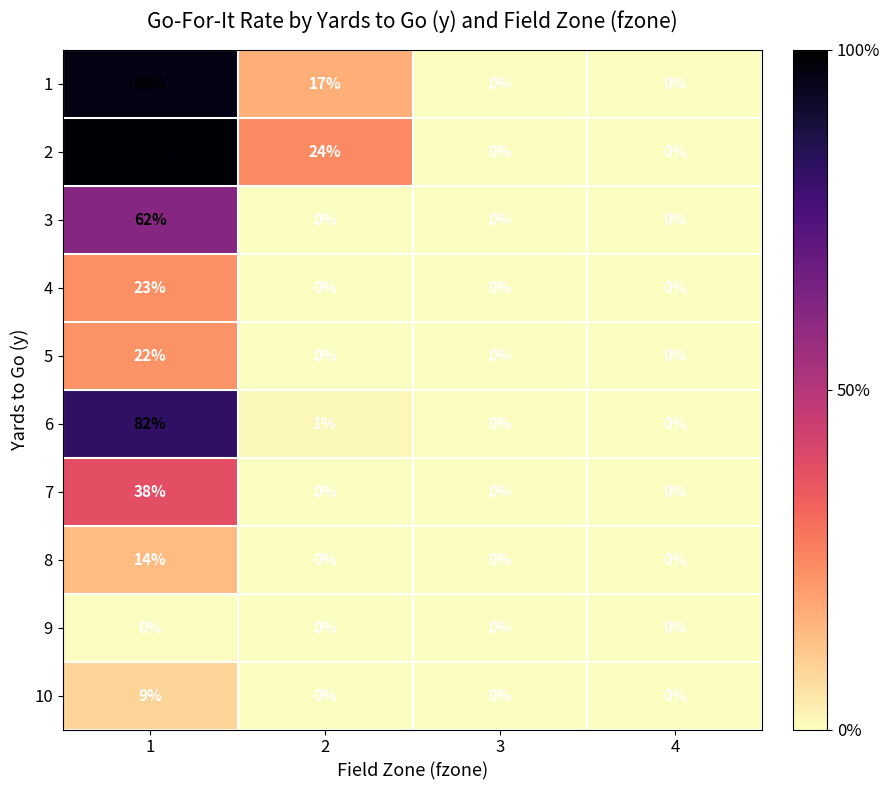

How many data points does each series have?

4